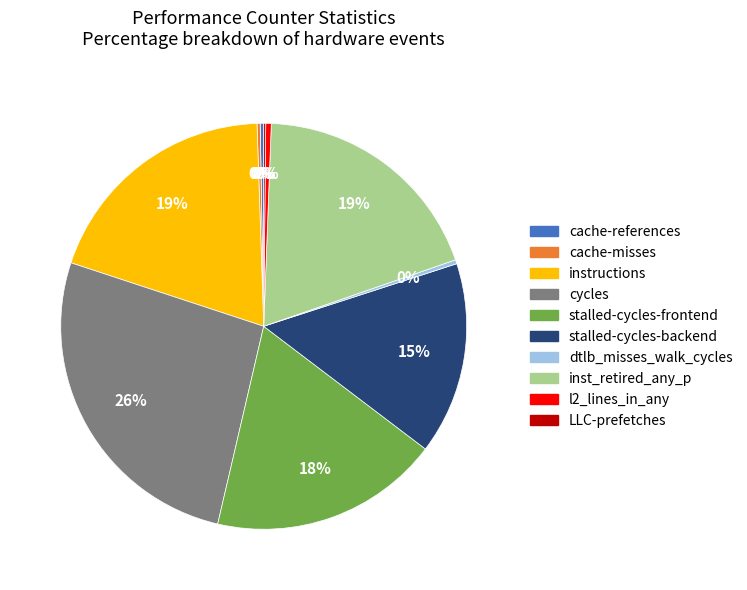

Between cycles and stalled-cycles-frontend, which is larger?

cycles